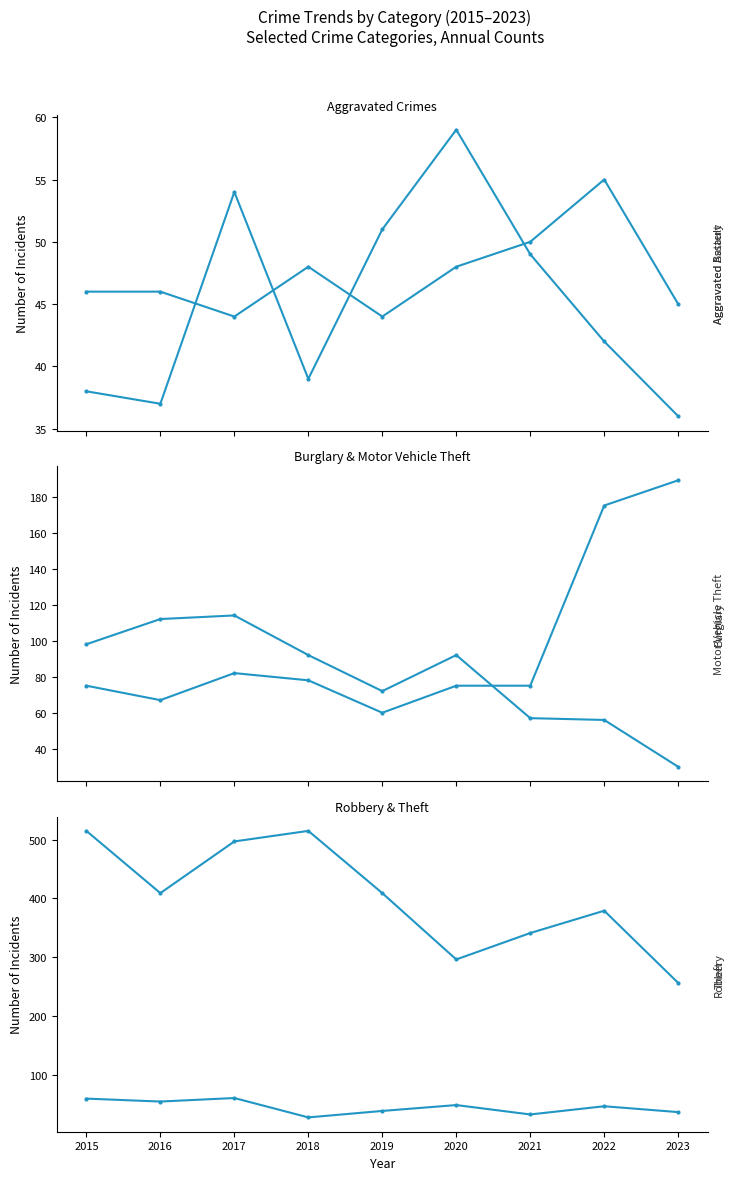

What are all the series names shown in the legend?

Aggravated Assault, Aggravated Battery, Burglary, Motor Vehicle Theft, Robbery, Theft